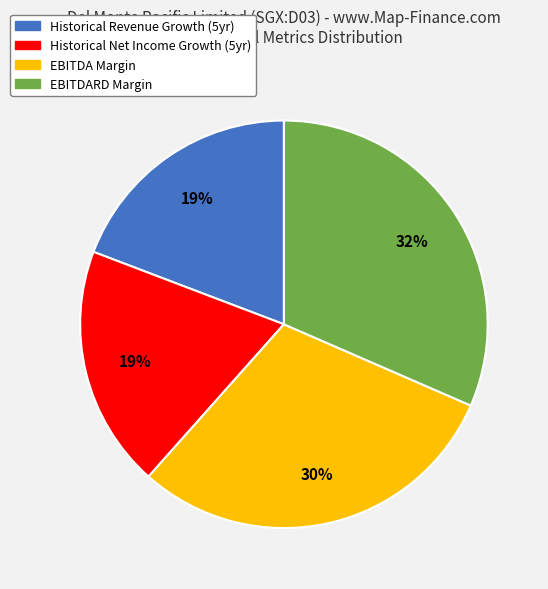

How many slices are in this pie chart?

4